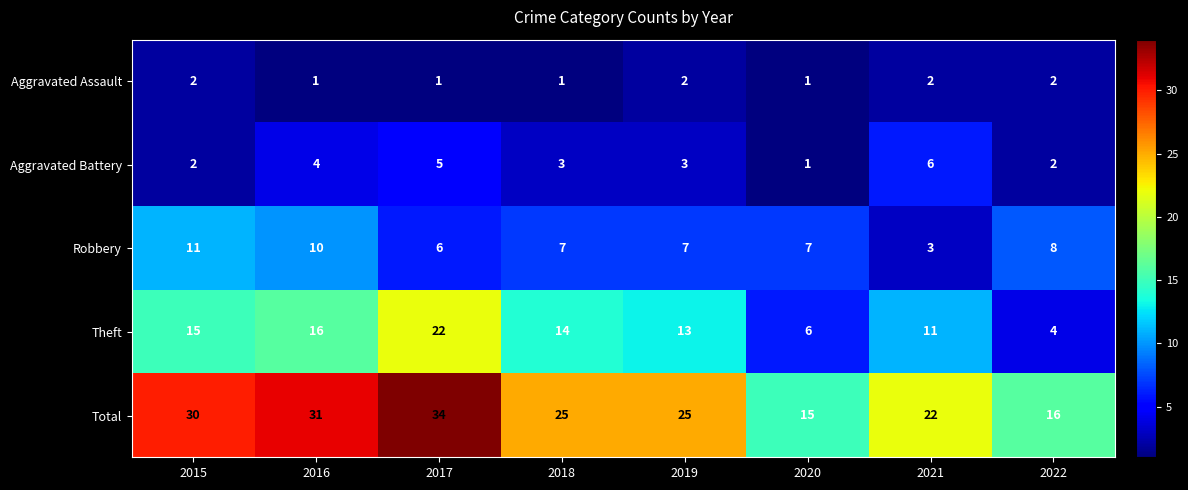

What is the spread (max minus min) of values at 2019?

23